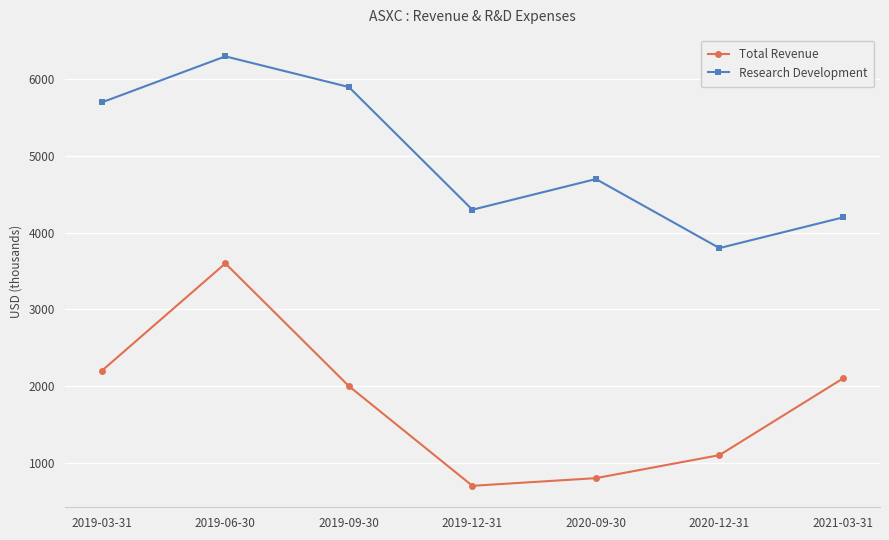

Does the chart have visible grid lines?

Yes